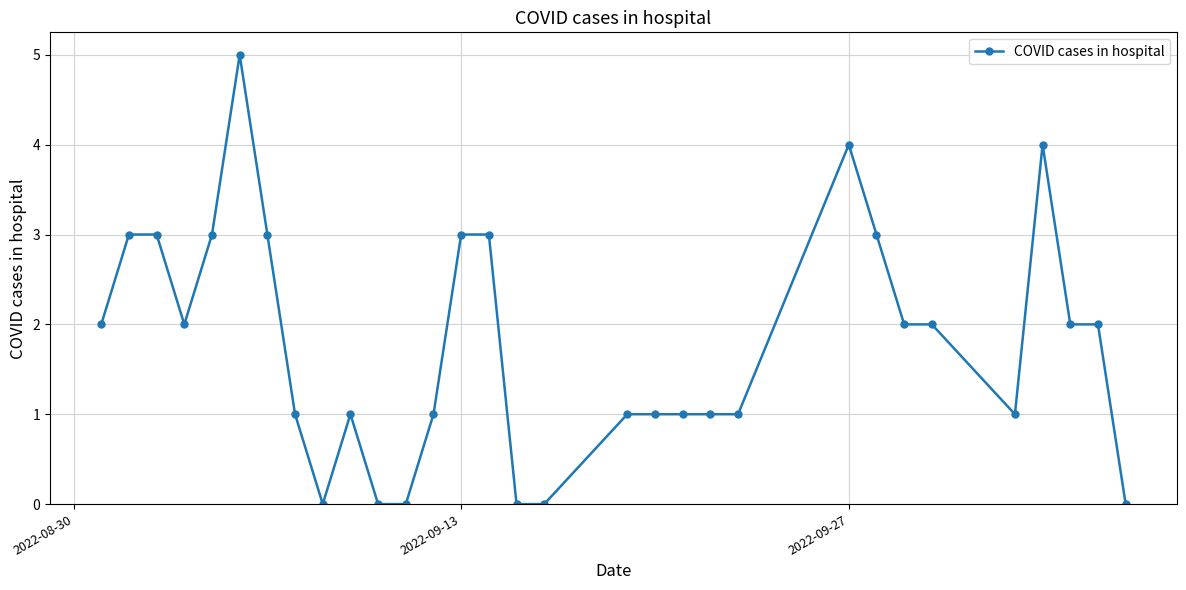

What is the sum of all values?

55